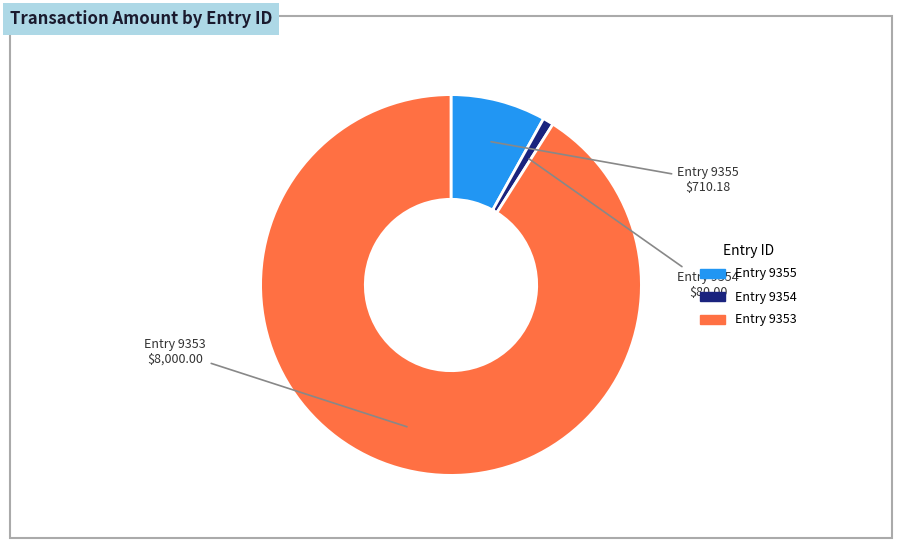

Does any single category account for the majority?

Yes